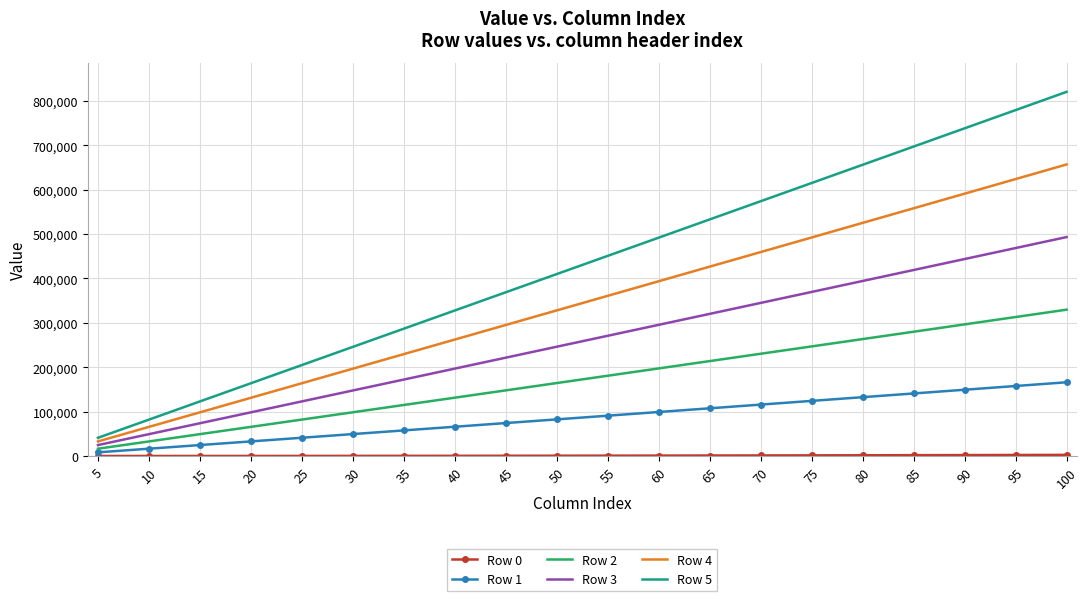

List the labels in order of Row 3 value, smallest first.

5, 10, 15, 20, 25, 30, 35, 40, 45, 50, 55, 60, 65, 70, 75, 80, 85, 90, 95, 100